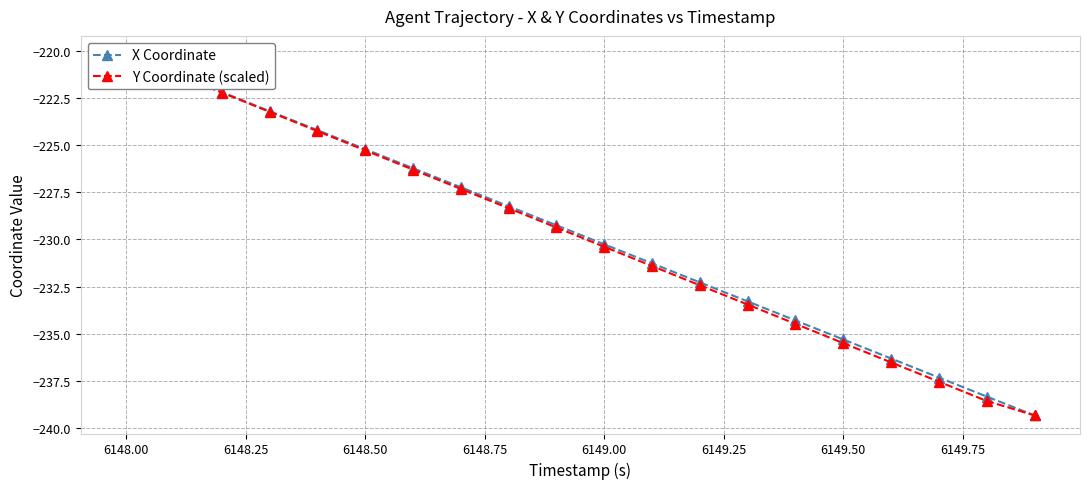

The value of Y Coordinate (scaled) at 18 is -352.0. True or false?

False